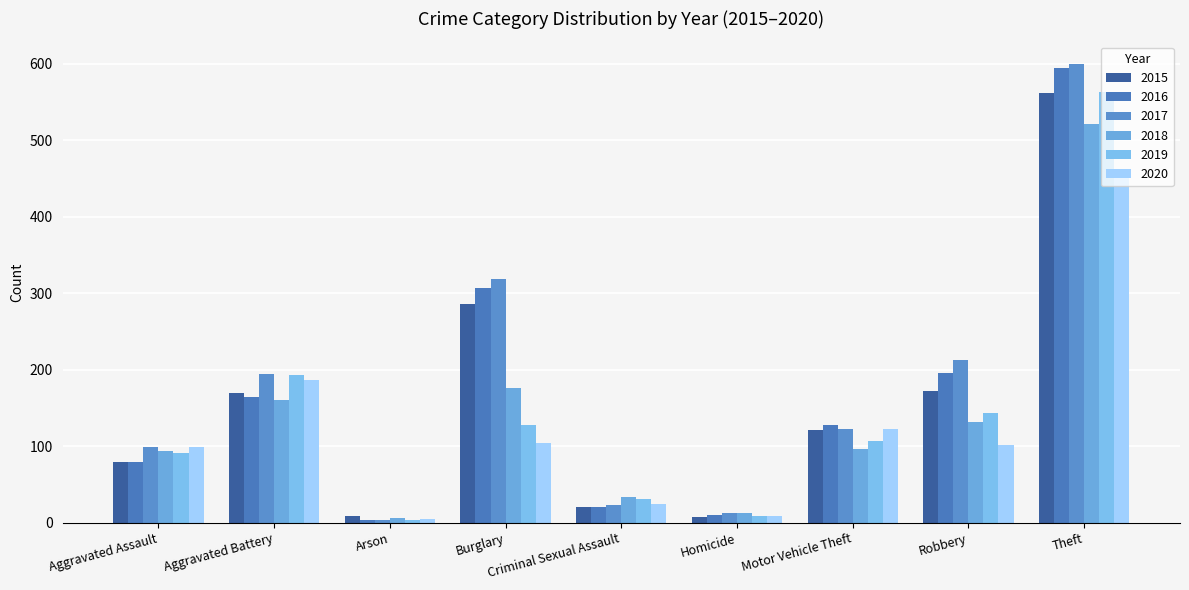

Reading right to left, list all the values displayed in this chart.

2015: 561	172	121	7	21	286	8	169	79
2016: 594	196	128	10	20	307	3	164	79
2017: 599	213	122	13	23	318	4	194	99
2018: 521	132	96	12	33	176	6	160	93
2019: 563	143	107	8	31	127	4	193	91
2020: 452	102	123	9	24	104	5	186	99